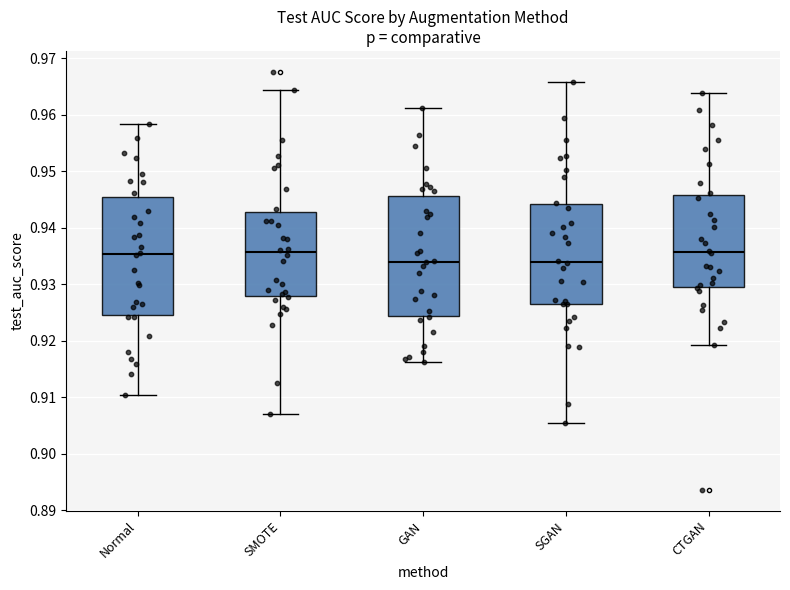

Reading left to right, read every box against the y-axis: the position of its median line, the range the box covers, and the ends of its whiskers. The values are not printed on the chart, so give them approximately, as read against the axis.

Normal: median 0.935, box 0.925 to 0.945, whiskers 0.910 to 0.958
SMOTE: median 0.936, box 0.928 to 0.943, whiskers 0.907 to 0.964
GAN: median 0.934, box 0.924 to 0.946, whiskers 0.916 to 0.961
SGAN: median 0.934, box 0.926 to 0.944, whiskers 0.905 to 0.966
CTGAN: median 0.936, box 0.930 to 0.946, whiskers 0.919 to 0.964